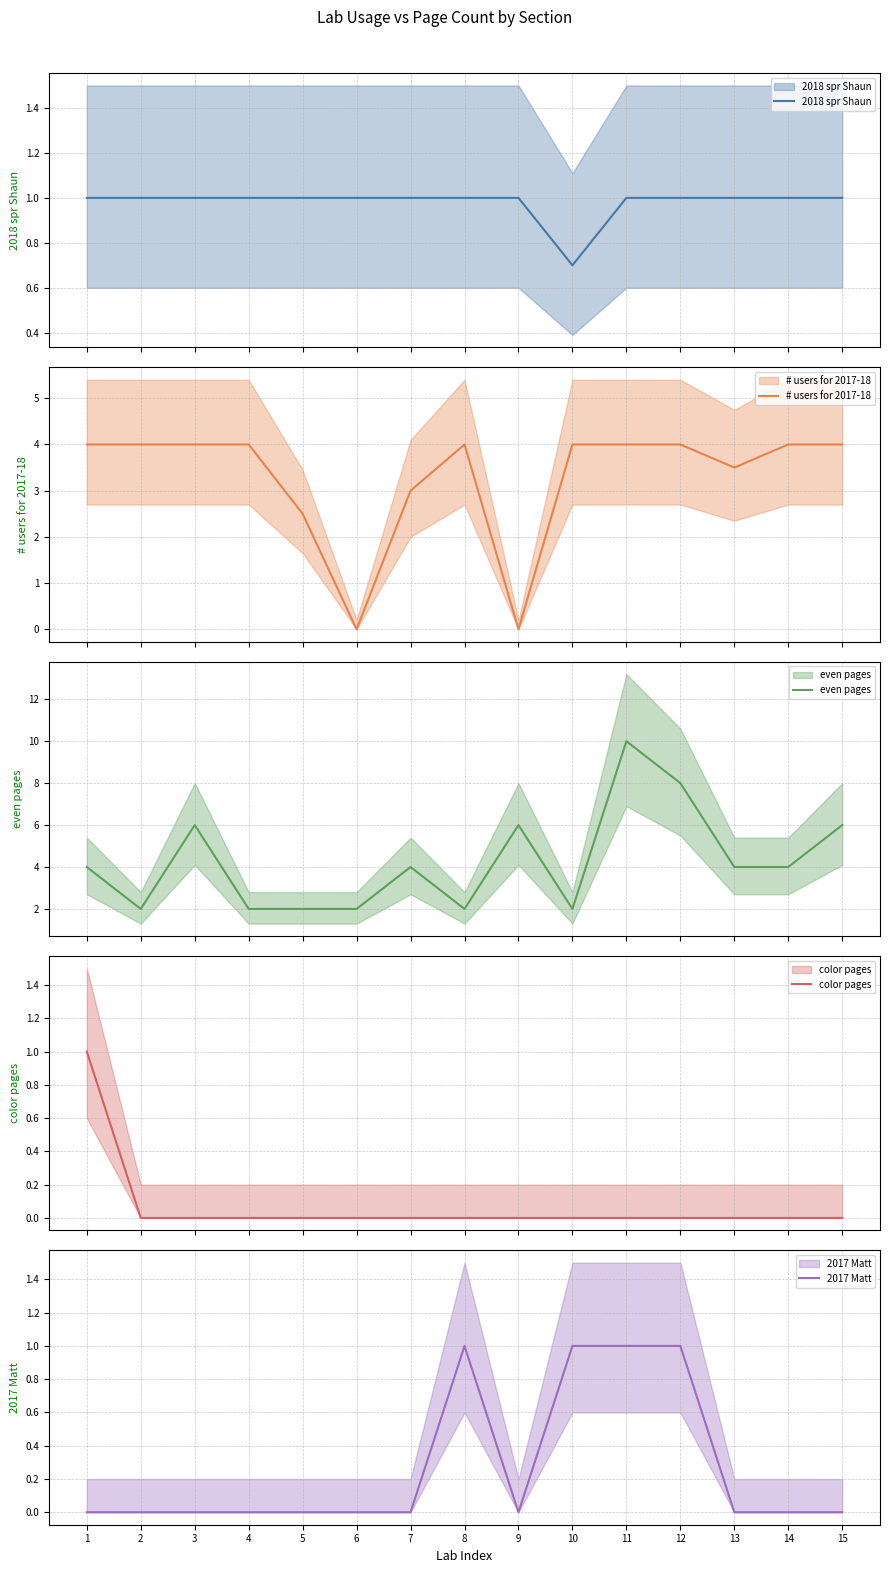

How many even pages values are between 2 and 6?

13